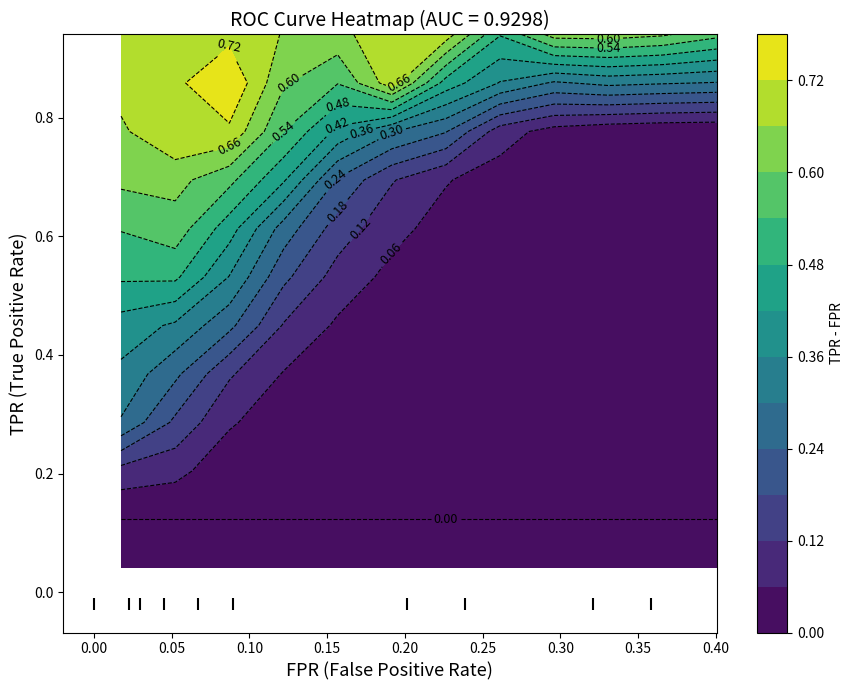

The value of fpr at 36 is 0.4. True or false?

True